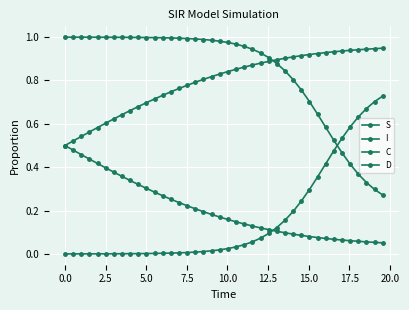

How many data points does each series have?

40